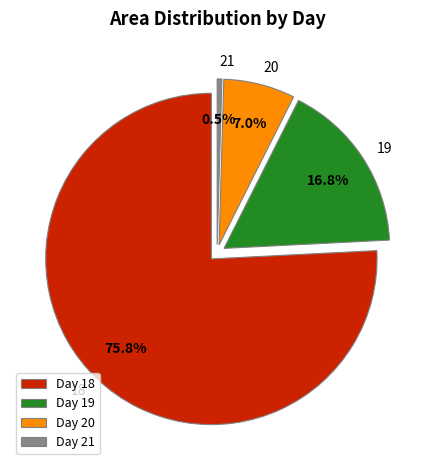

What is the change in value from 18 to 19?

-4189375